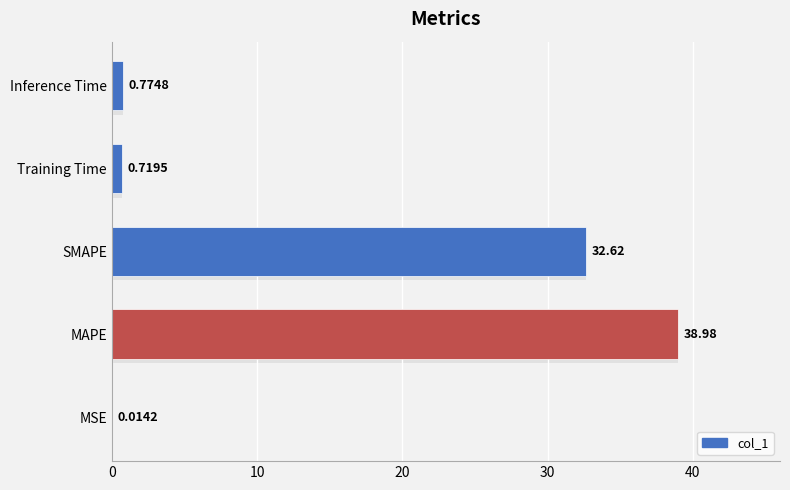

What is the sum of all values?

73.1